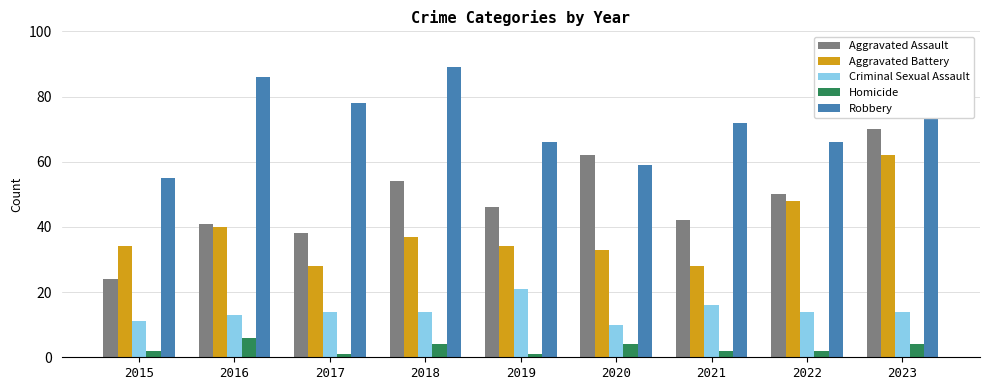

At how many categories does at least one series exceed 44?

9